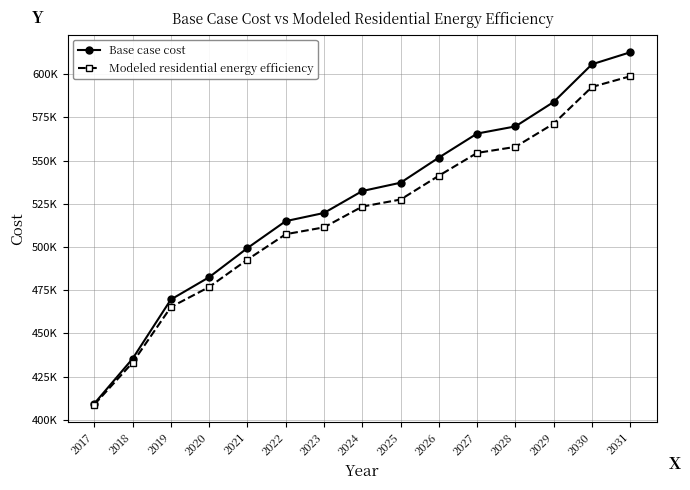

Reading left to right, extract all data points from this chart.

Base case cost: 2017=409366.4	2018=435340.8	2019=469593.9	2020=482518.4	2021=499377.0	2022=514958.3	2023=519682.2	2024=532384.8	2025=537189.7	2026=551737.4	2027=565646.4	2028=569785.8	2029=583924.7	2030=605741.7	2031=612689.2
Modeled residential energy efficiency: 2017=408795.4	2018=433087.6	2019=465210.3	2020=476845.8	2021=492703.4	2022=507387.7	2023=511363.9	2024=523375.9	2025=527455.1	2026=541241.3	2027=554445.4	2028=557935.9	2029=571389.6	2030=592623.3	2031=598812.4